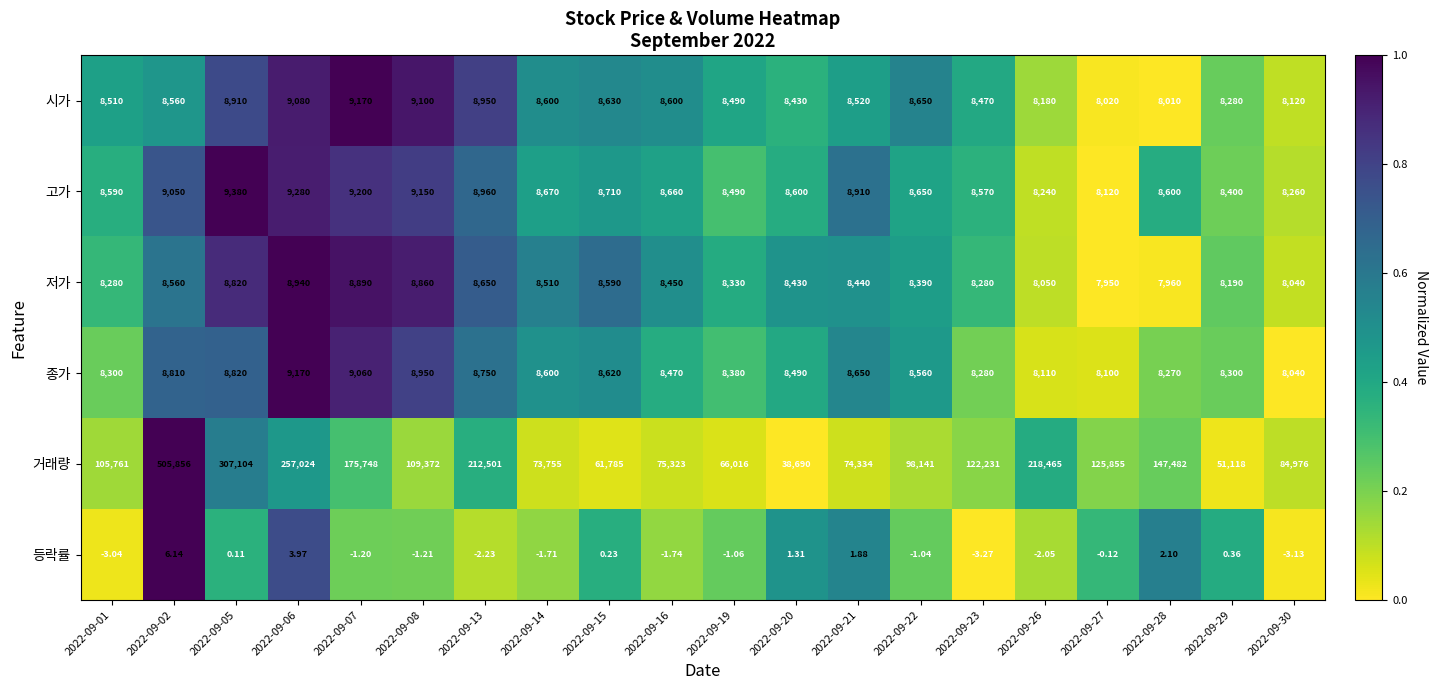

Which series has the largest total across all categories?

거래량